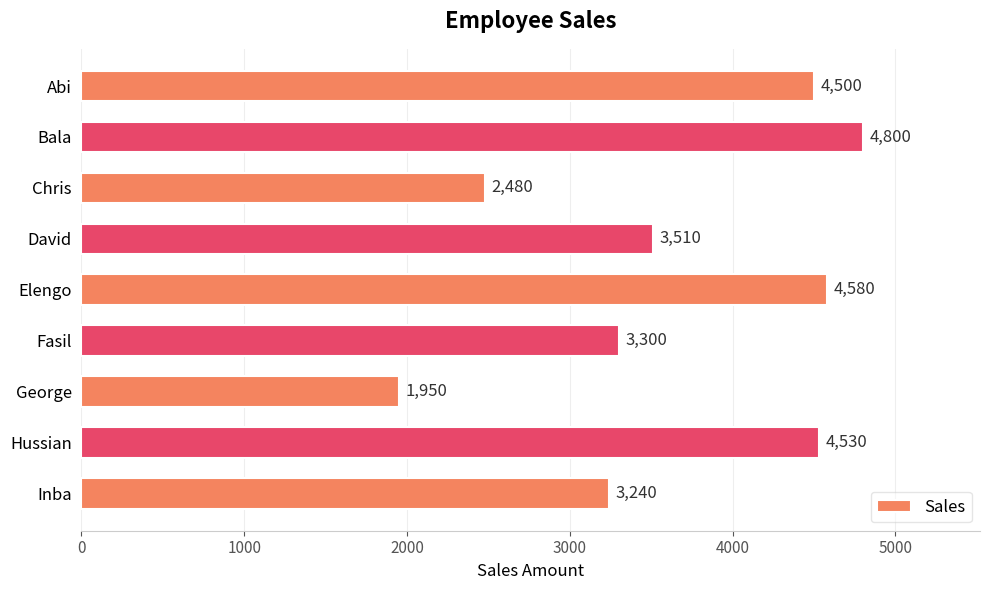

Reading top to bottom, transcribe all the data shown in this chart.

4500	4800	2480	3510	4580	3300	1950	4530	3240